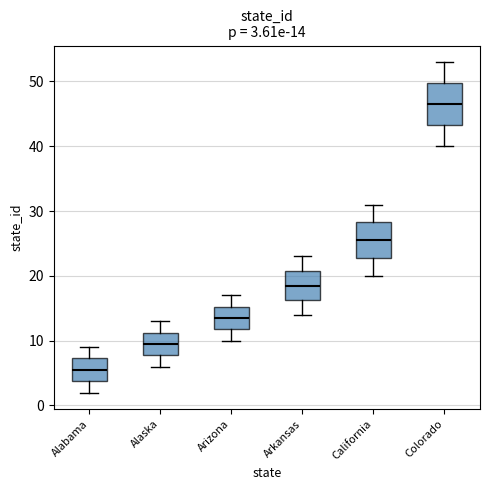

Comparing the boxes themselves (not the whiskers), which one is the tallest?

Colorado